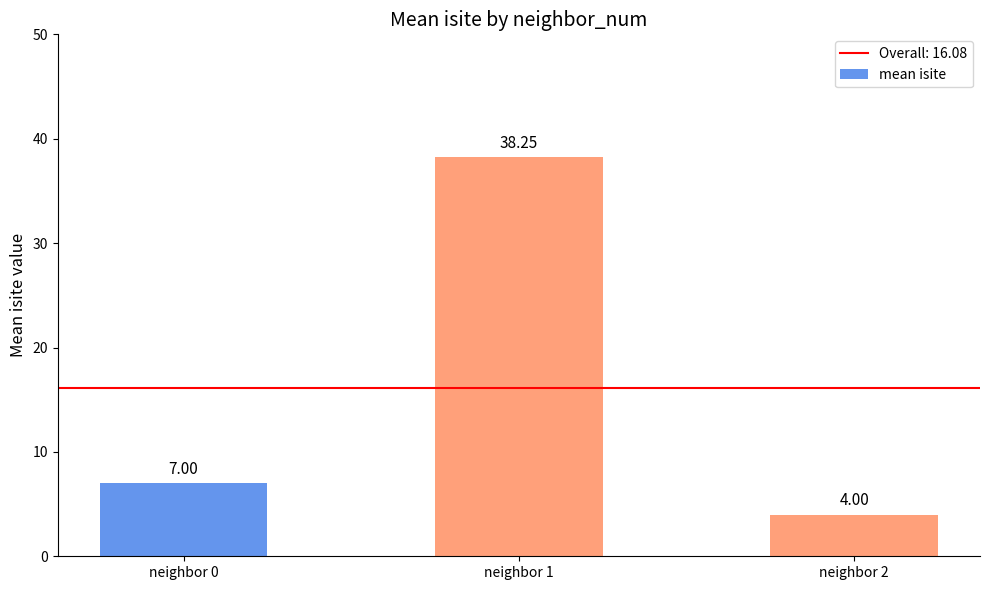

Count the number of categories in the chart.

3